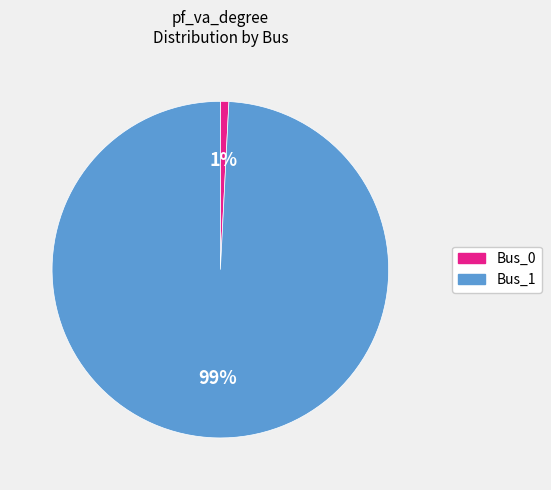

Between Bus_0 and Bus_1, which is larger?

Bus_1